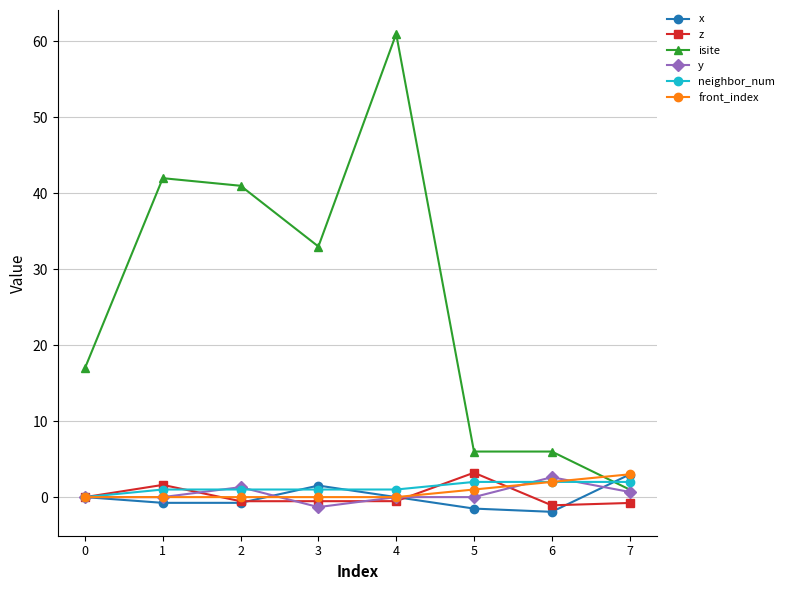

True or false: neighbor_num has a value of 1.0 at 3.

True